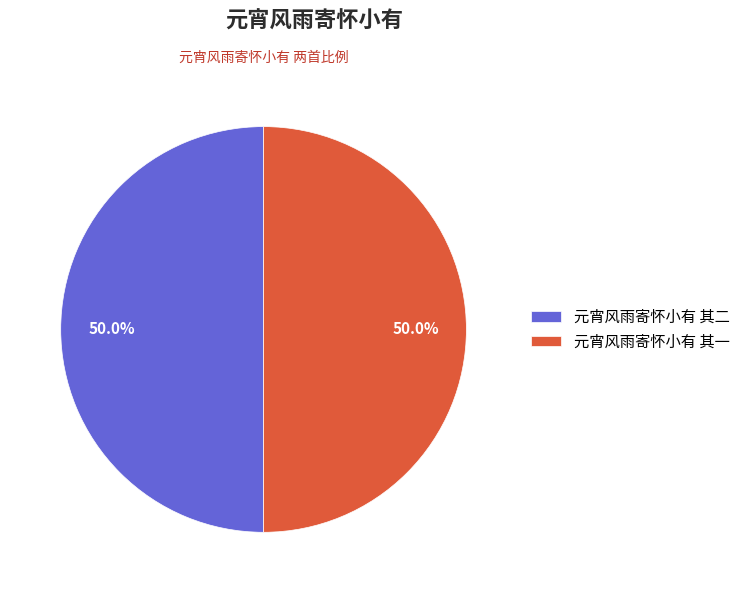

True or false: 元宵风雨寄怀小有 其二 accounts for 58% of the total.

False